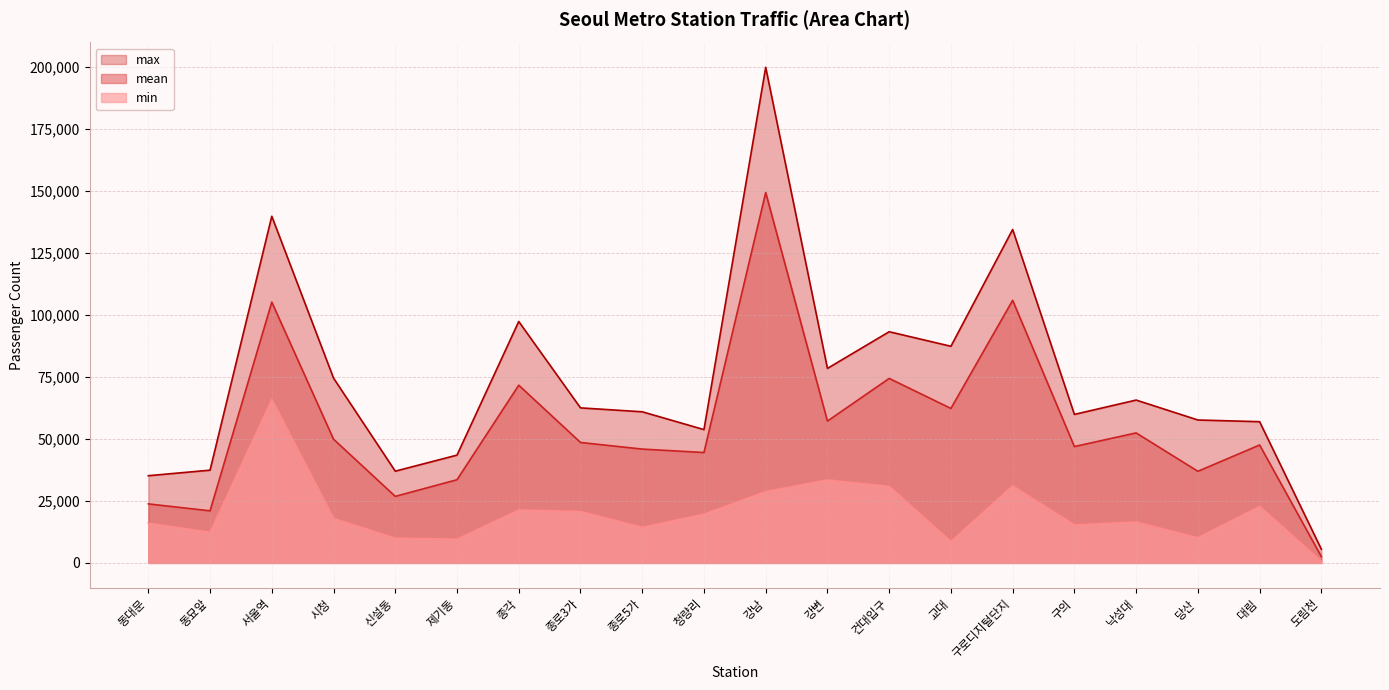

At which label is max closest to 102738?

종각